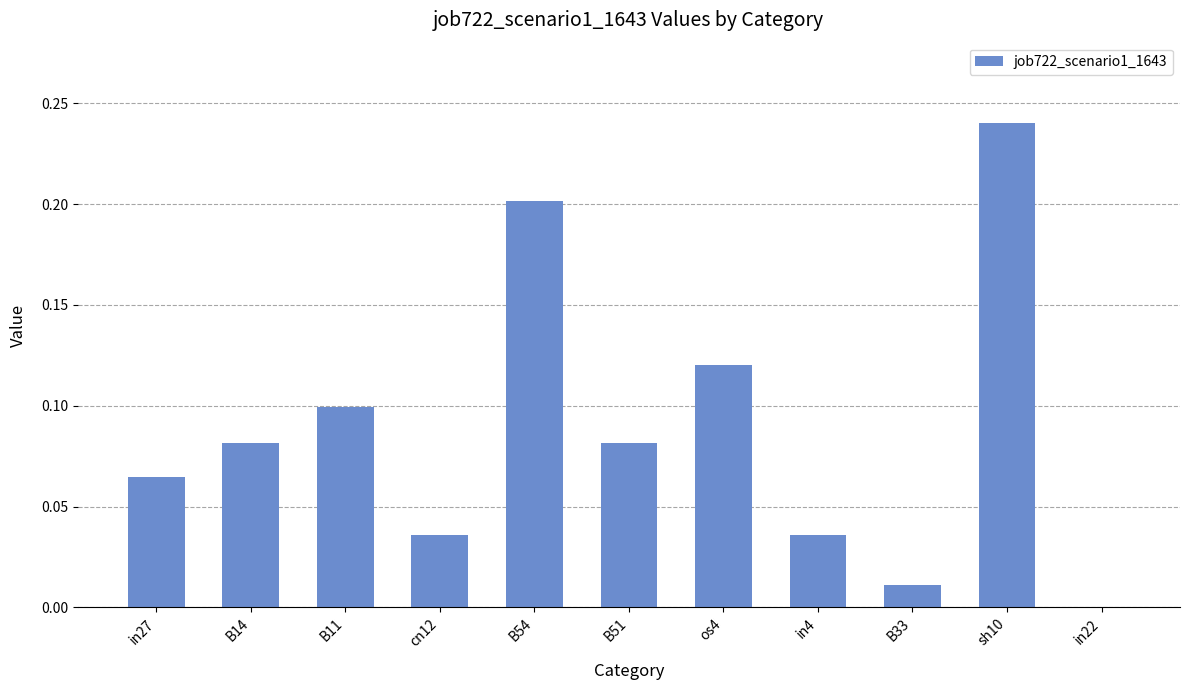

The value at in4 is 0.0. True or false?

True